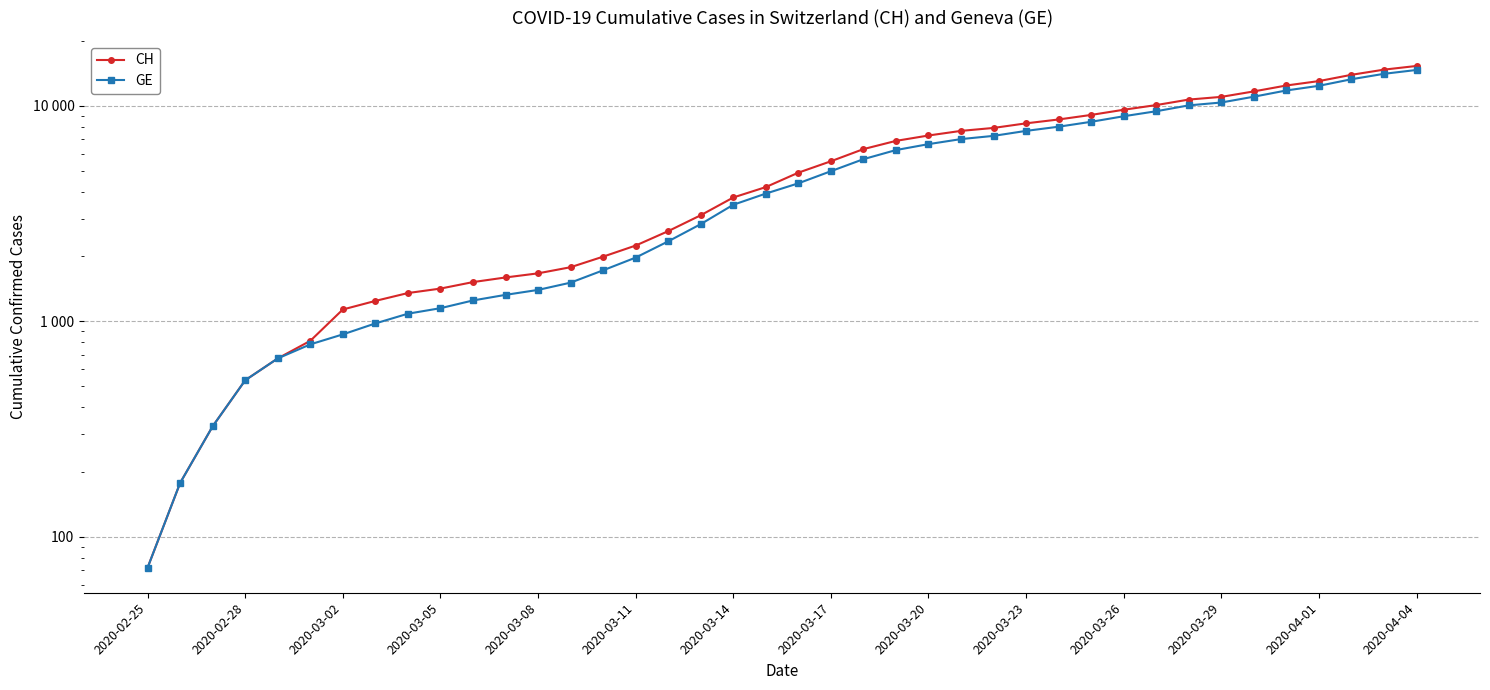

Reading right to left, transcribe all the data shown in this chart.

CH: 15304	14714	13923	13021	12422	11662	11000	10687	10077	9586	9071	8640	8291	7894	7649	7281	6874	6296	5529	4895	4196	3755	3106	2621	2247	1996	1783	1670	1598	1521	1419	1353	1244	1135	812	673	533	326	178	72
GE: 14662	14072	13281	12379	11780	11020	10358	10045	9435	8944	8429	7998	7649	7252	7007	6639	6232	5654	4972	4368	3915	3474	2825	2350	1976	1725	1512	1399	1327	1250	1151	1085	978	870	782	673	533	326	178	72